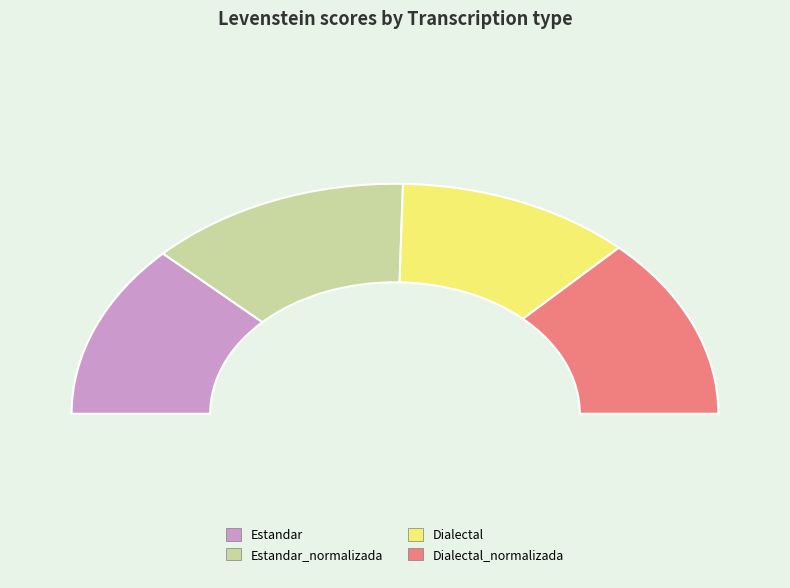

The Dialectal slice represents 33% of the pie. True or false?

False